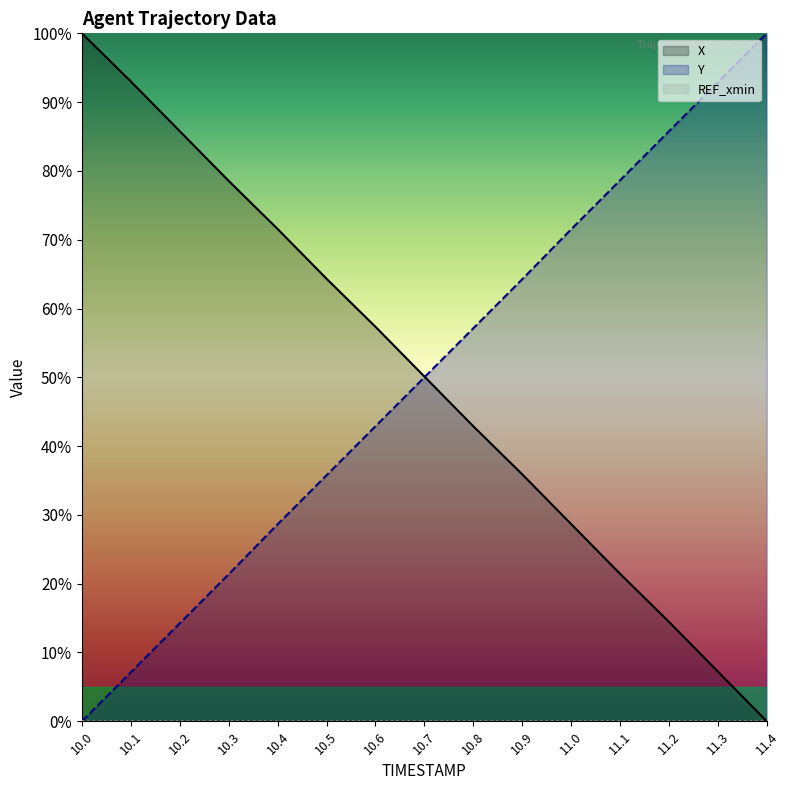

How many data points in Y are less than 50?

7